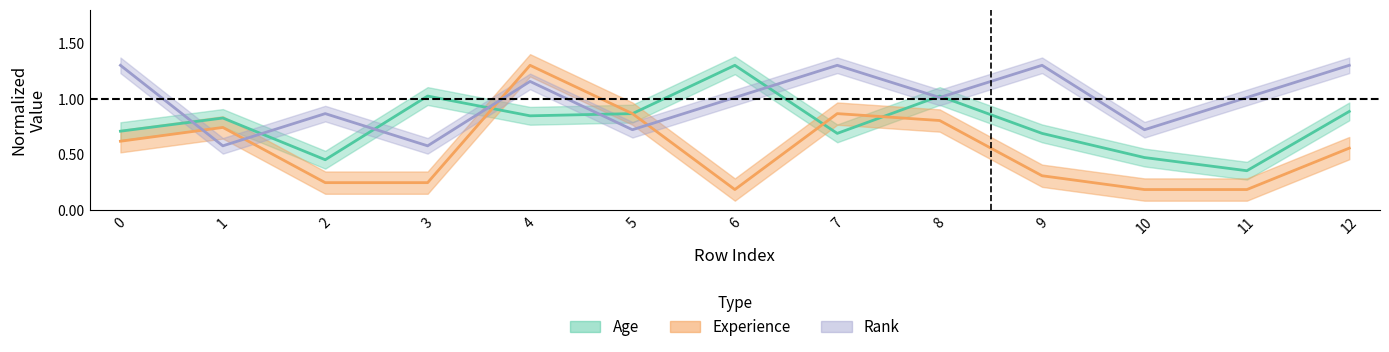

How many interior local peaks does the Age series have?

4